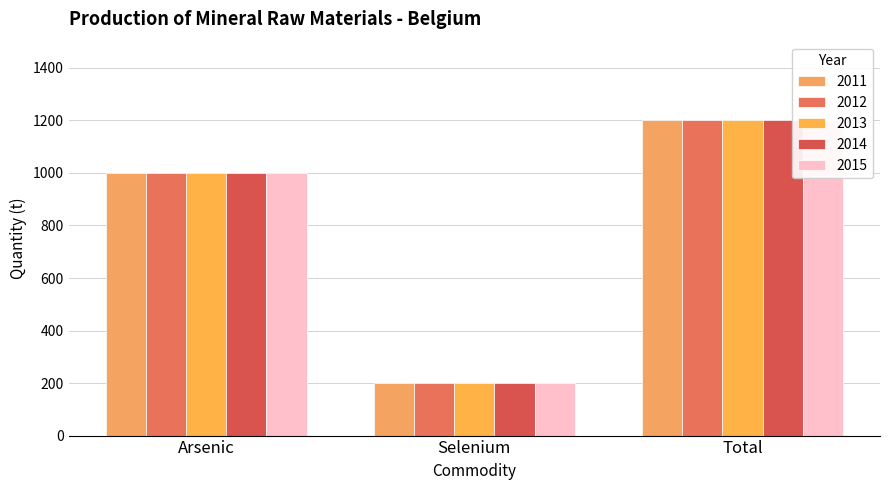

What value does the 2012 series have at Selenium, to the nearest 100?

200